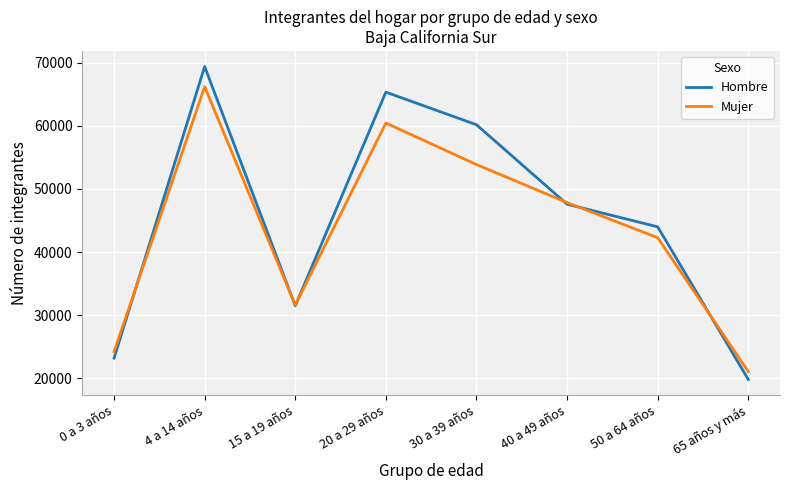

How many interior local valleys does the Mujer series have?

1